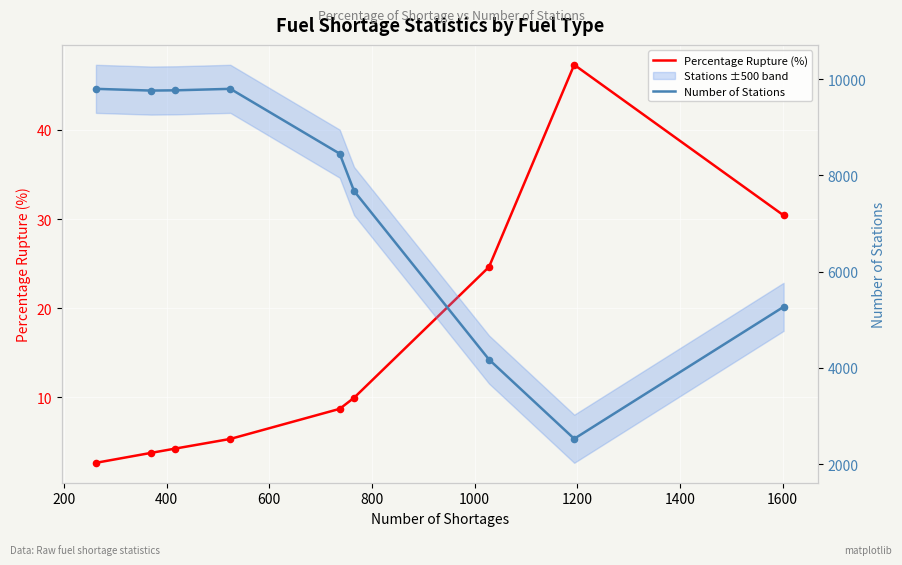

What are all the series names shown in the legend?

Percentage Rupture (%), Number of Stations